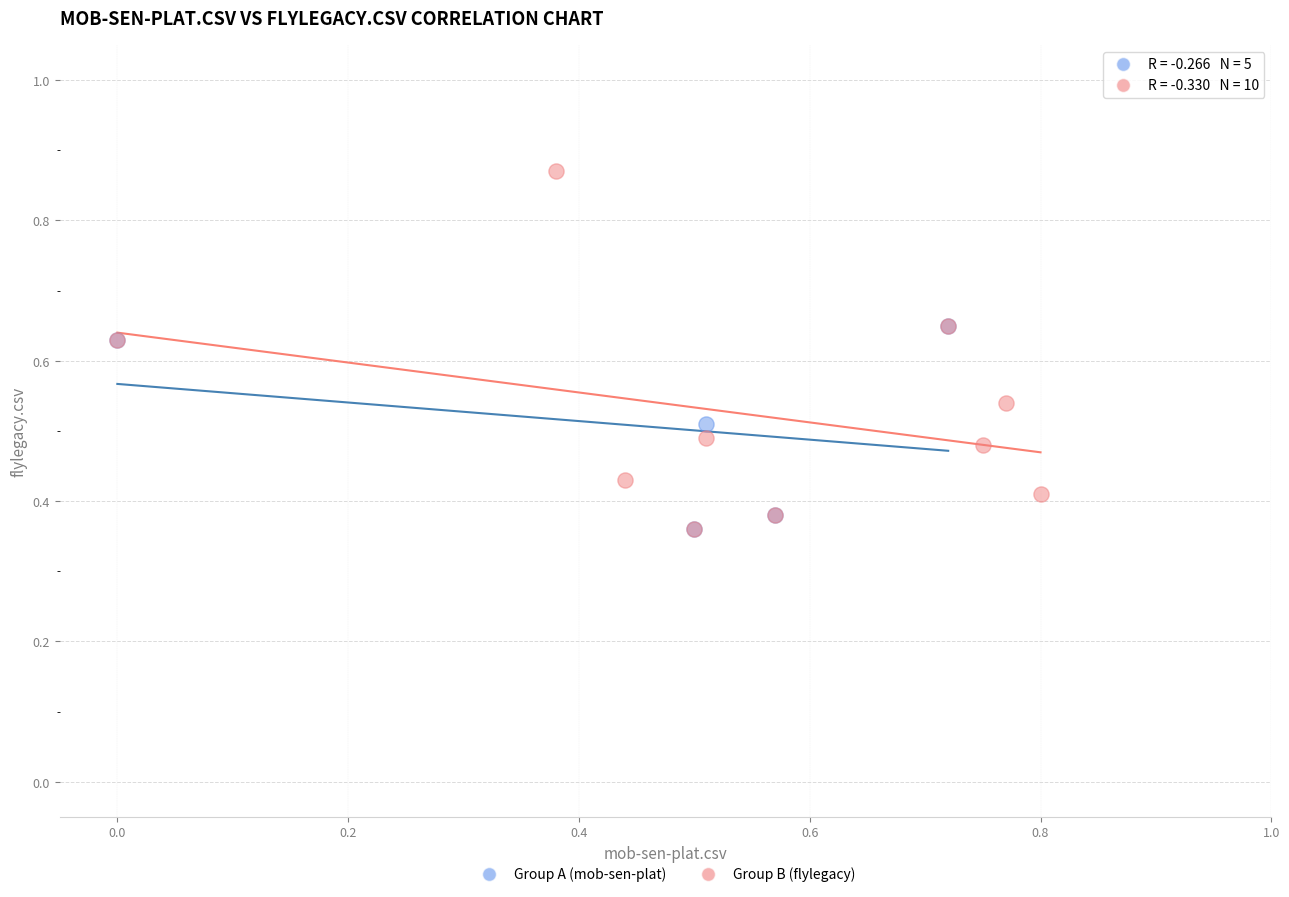

What are all the series names shown in the legend?

Group A (mob-sen-plat), Group B (flylegacy)